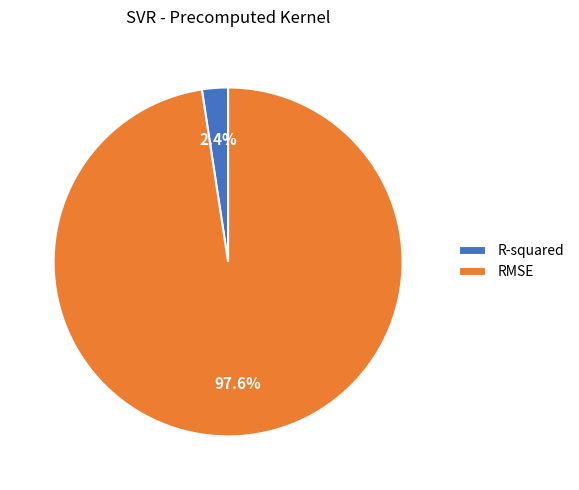

Combined, what portion of the pie is R-squared and RMSE?

100.0%